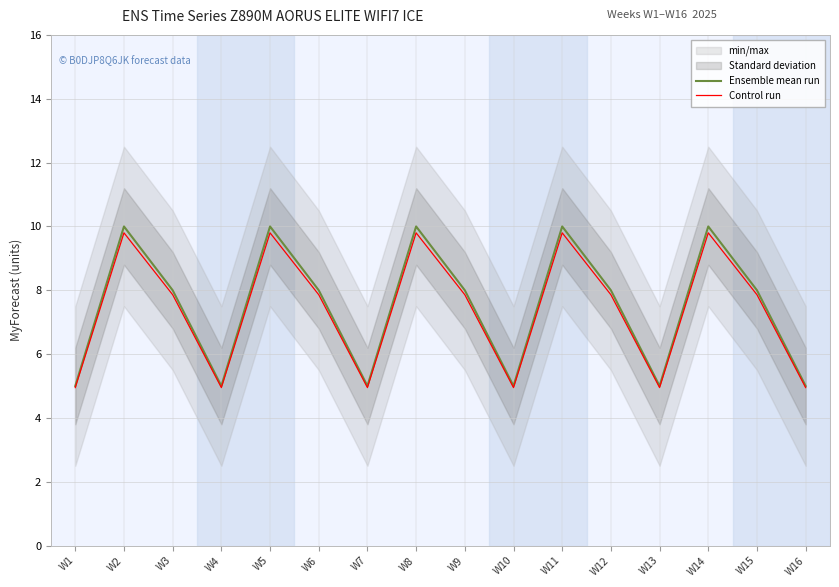

List the series in order of their overall mean, highest first.

Ensemble mean run, Control run